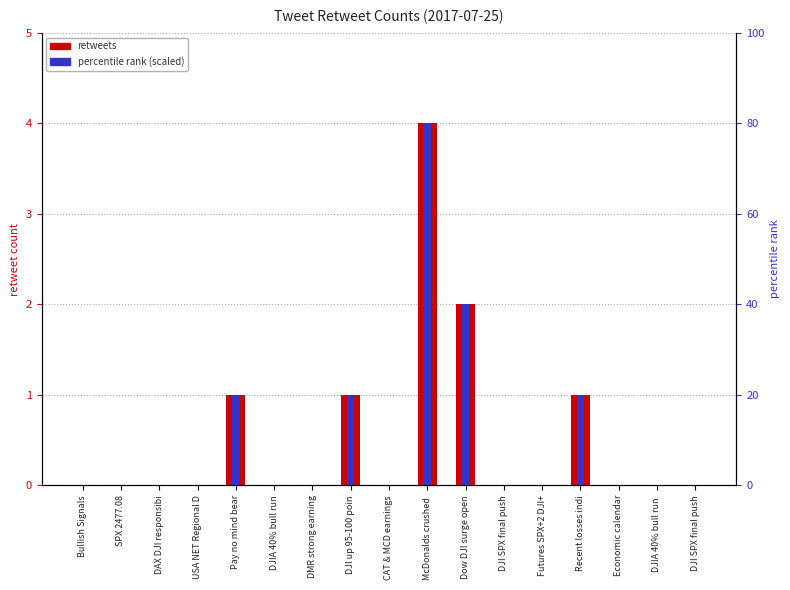

Is the value of percentile rank (scaled) at Recent losses indi greater than the value of retweets at DJI up 95-100 poin?

No